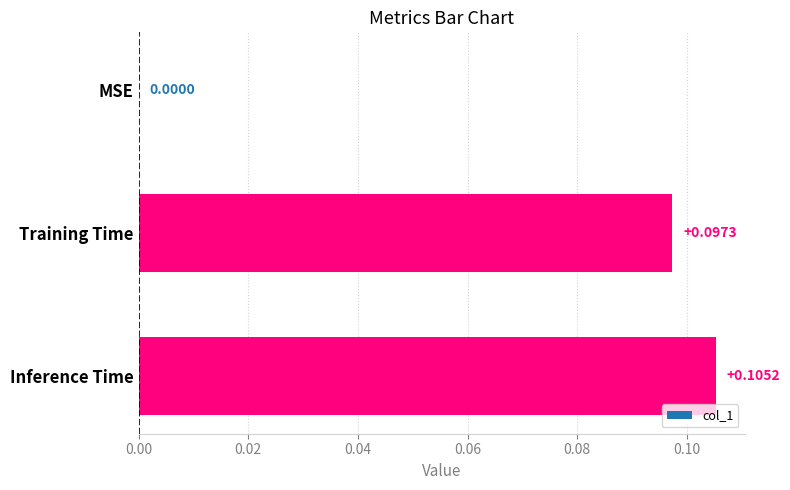

What is the change in value from MSE to Training Time?

+0.1